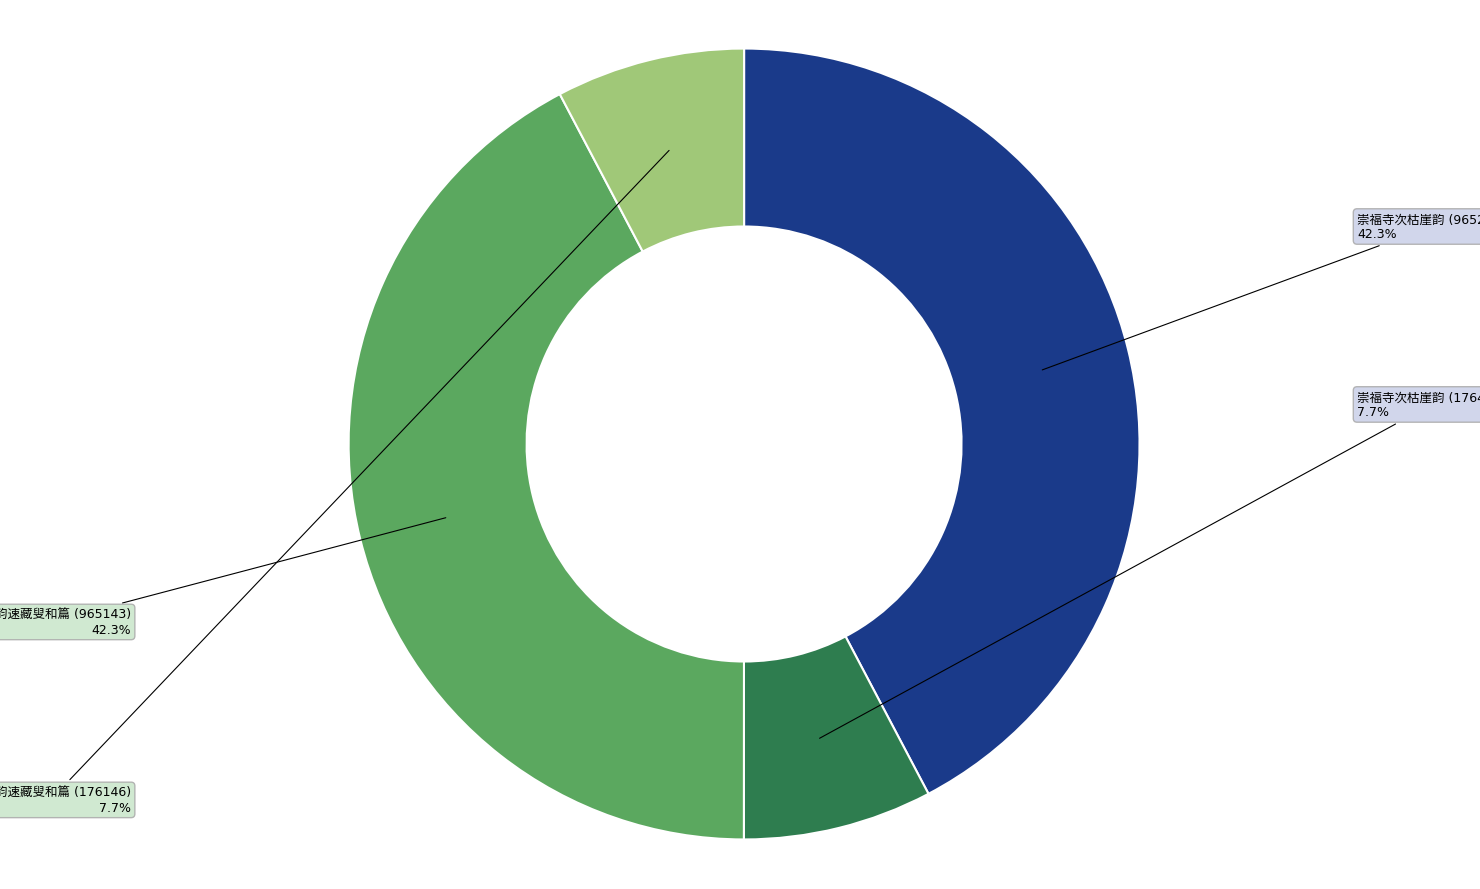

Does any single category account for the majority?

No